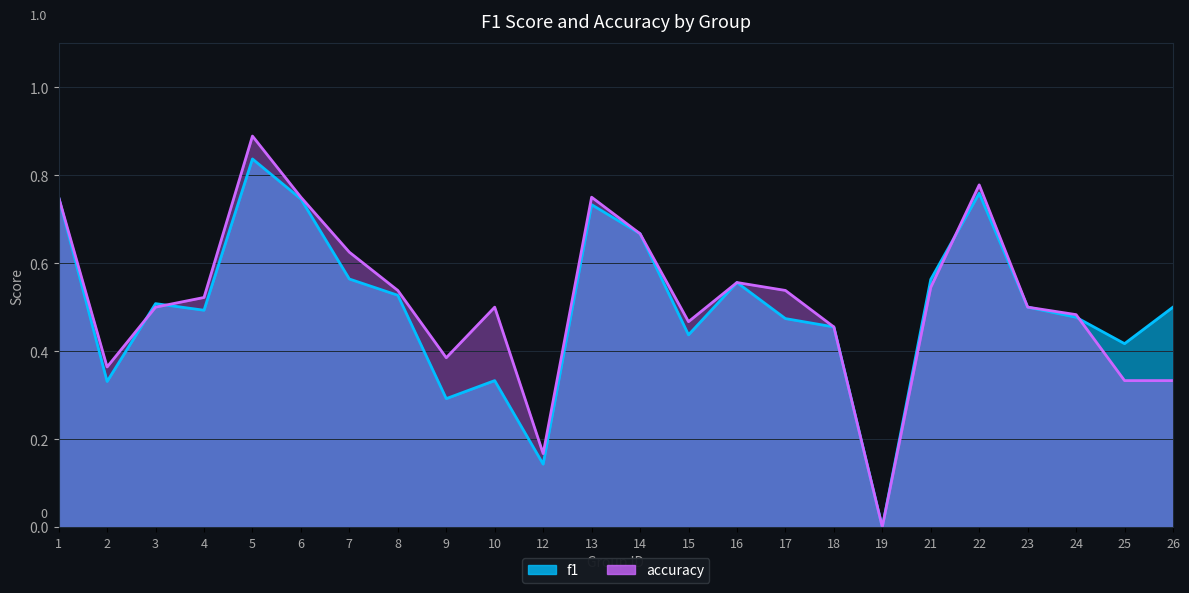

Which series changed the most between 2 and 26?

f1